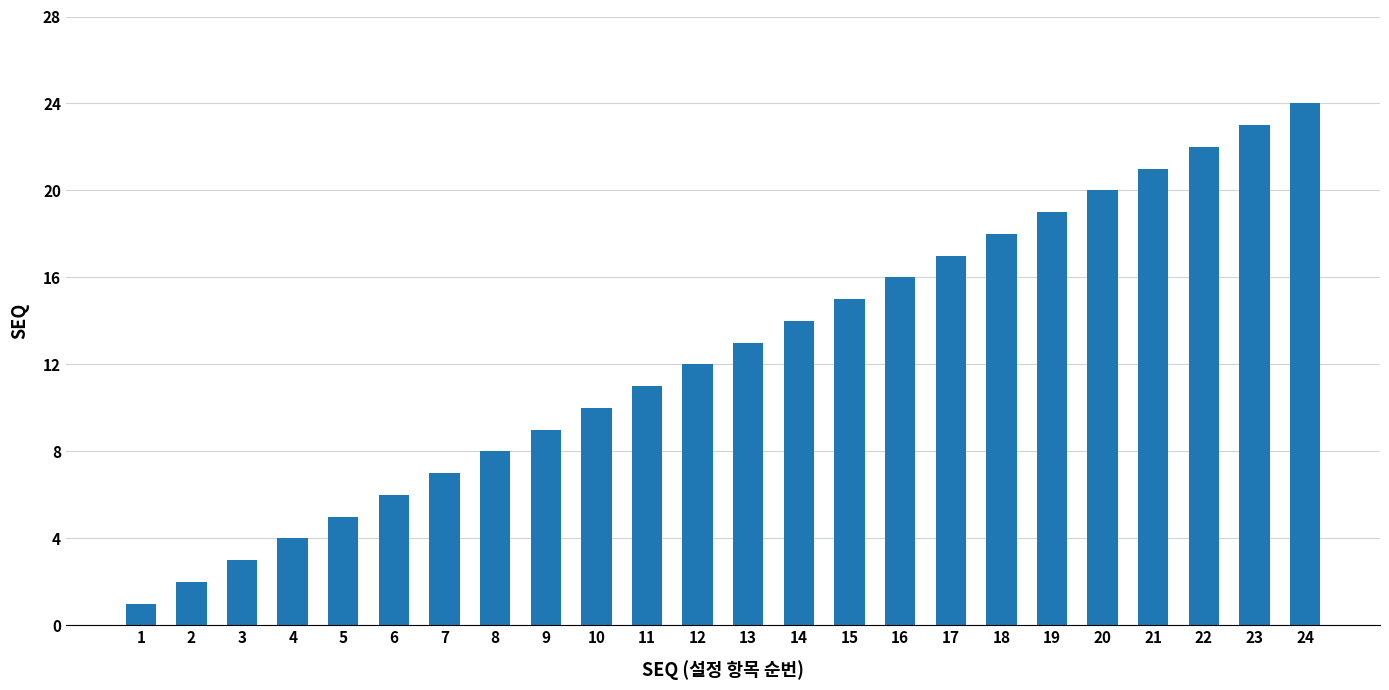

The chart shows a value of 4 at 14. True or false?

False